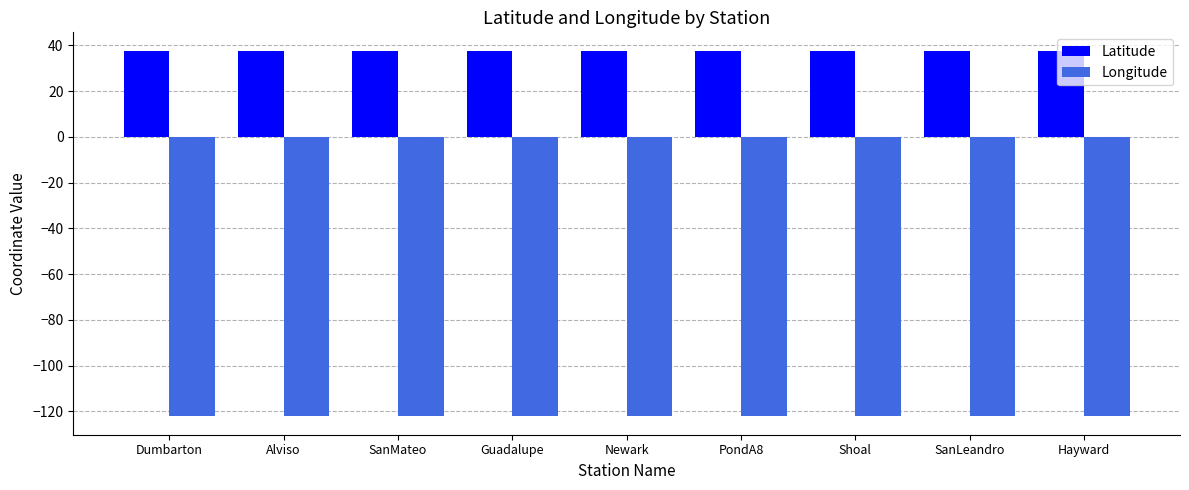

What is the value of the Longitude bar at the 5th from the left?

-122.1